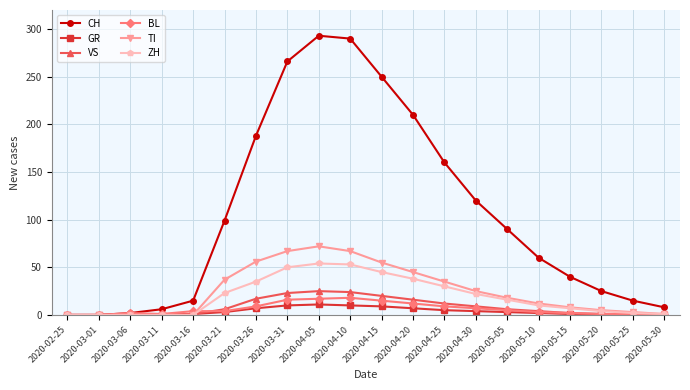

Which series has the largest range (max minus min)?

CH